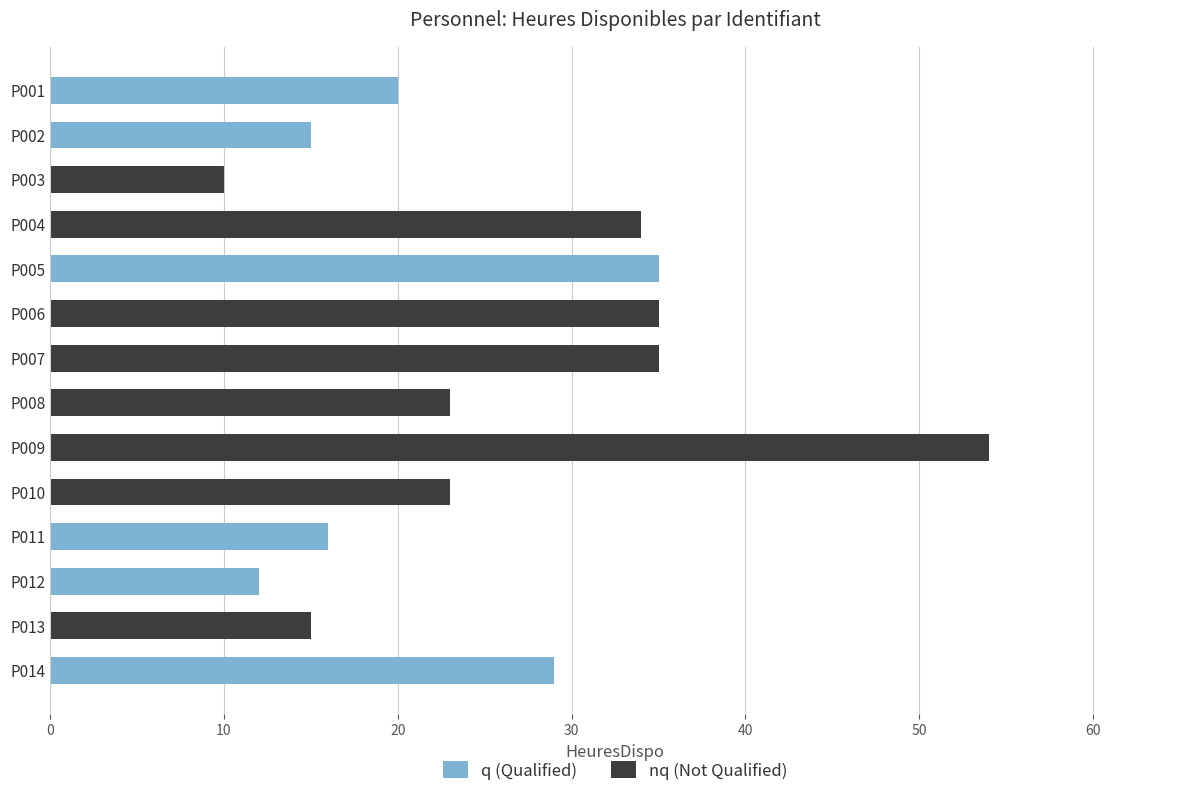

The value of q (Qualified) at P004 is 0. True or false?

True